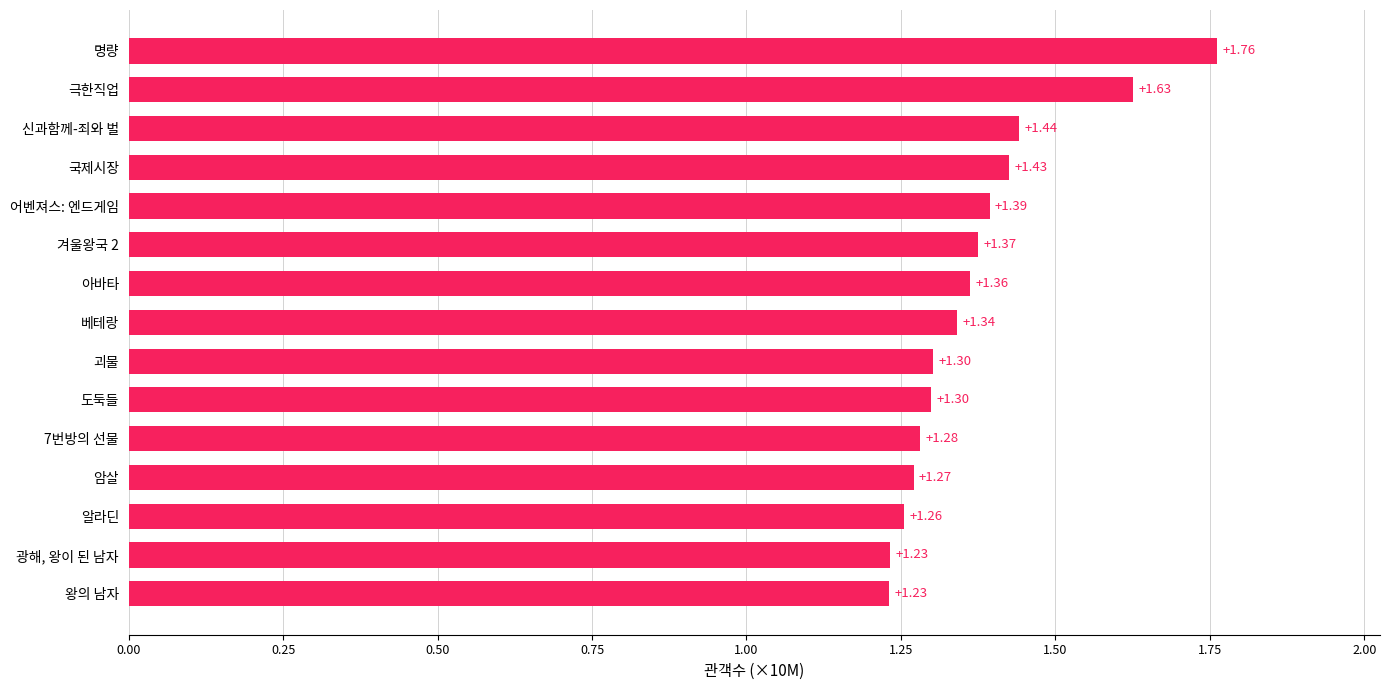

What is the difference between the maximum and minimum values?

5310851